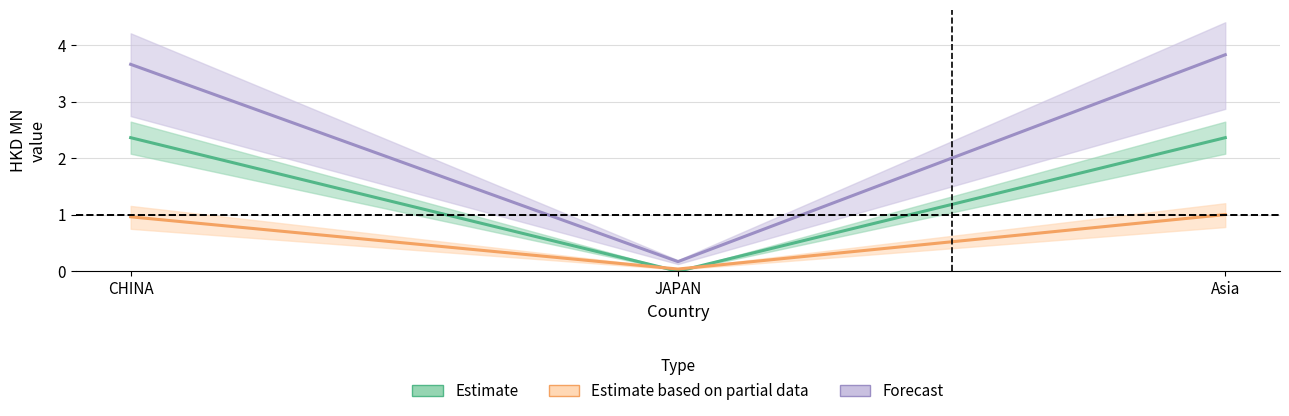

What is the difference between the maximum and second lowest values in the All series?

0.2